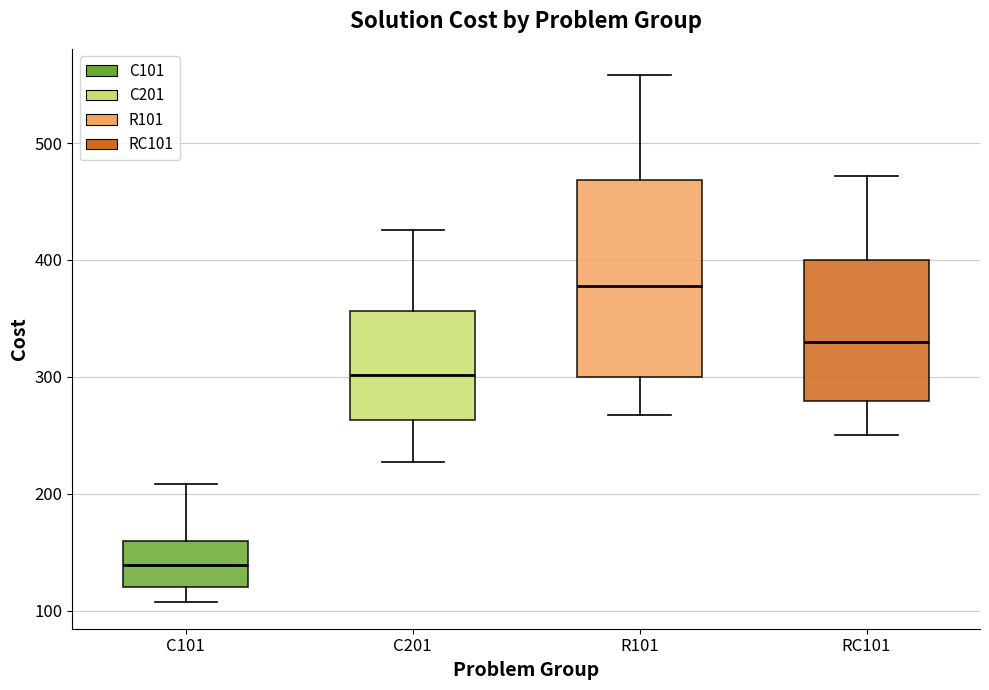

Which box has the lowest median line?

C101